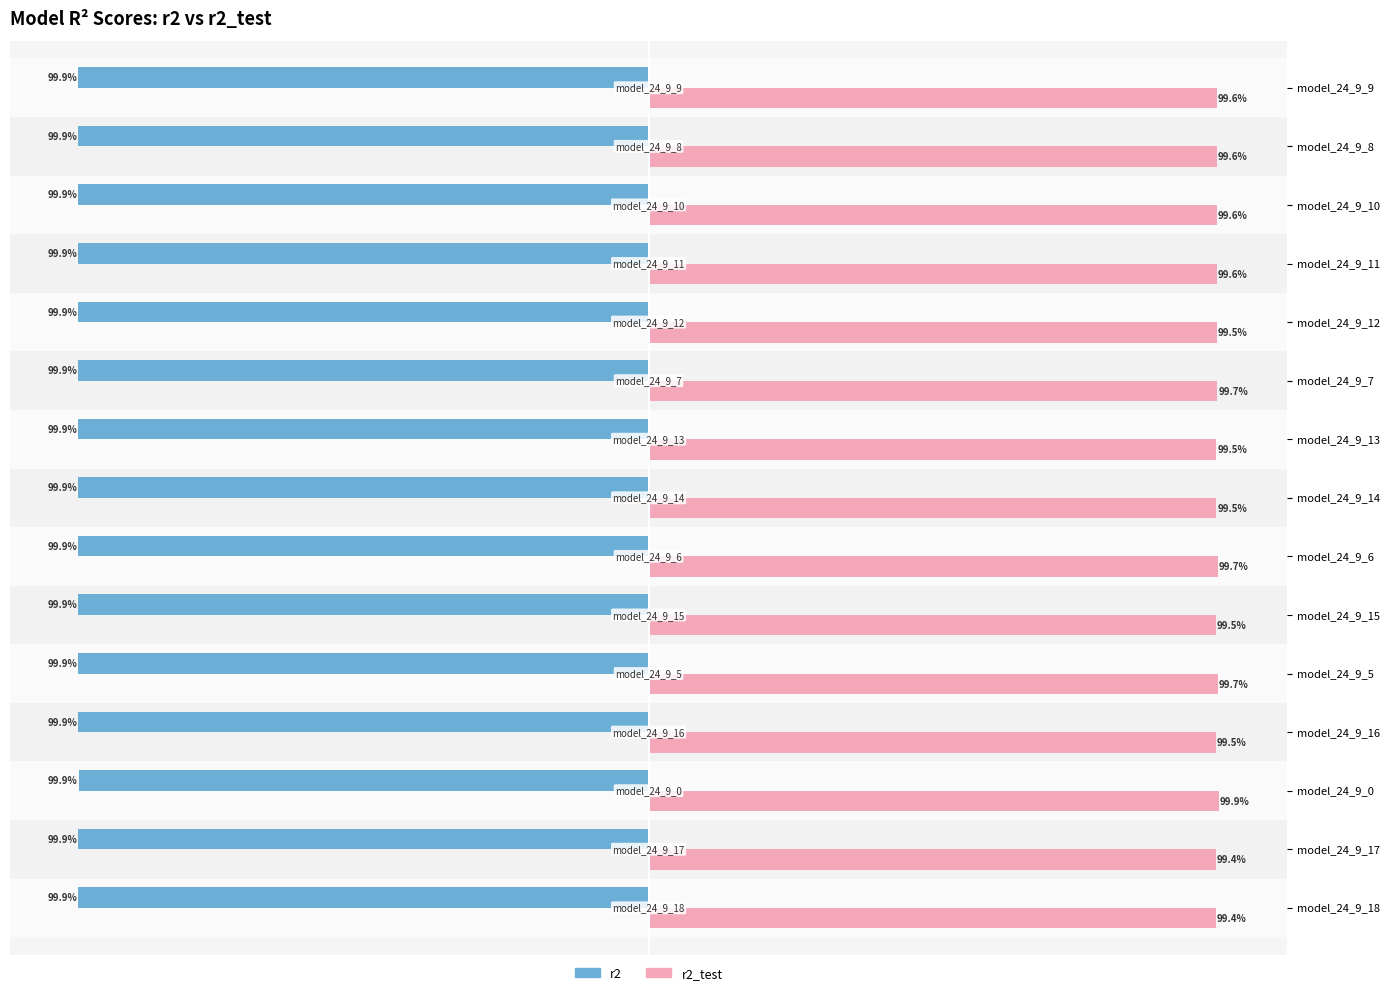

Which series has the widest spread of values?

r2_test